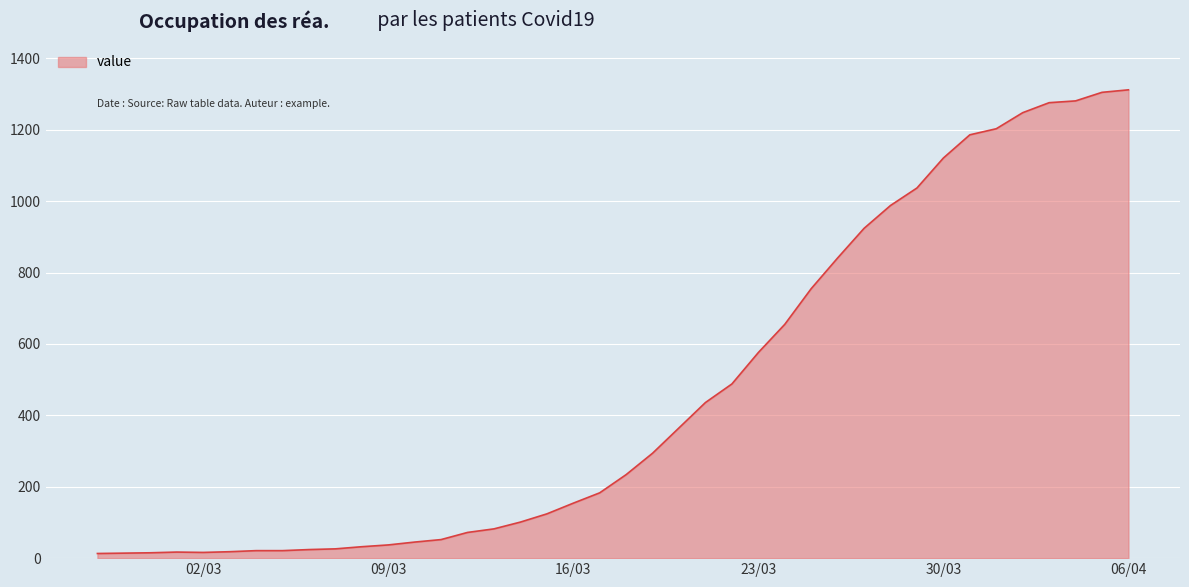

What is the greatest value displayed?

1312